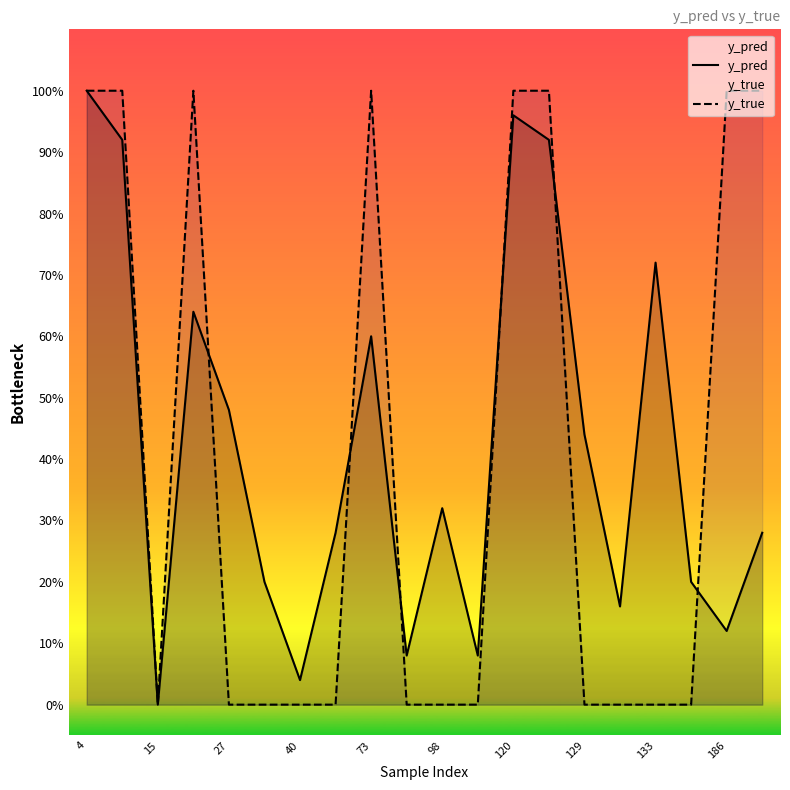

Which series ends up on top after the final intersection of y_pred and y_true?

y_true